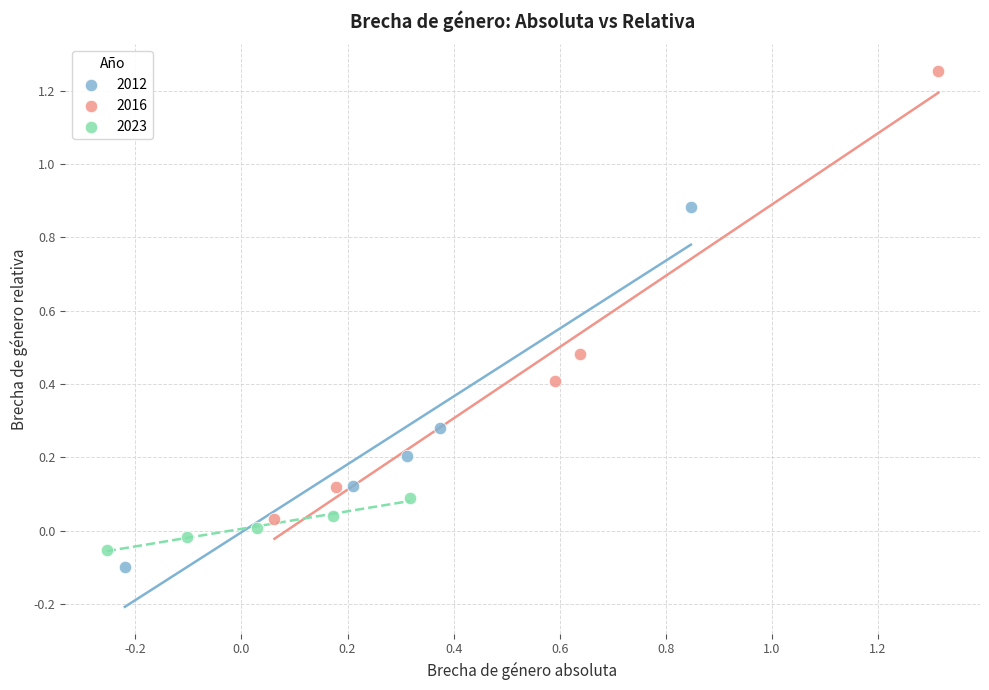

Which series reaches the minimum Y coordinate?

2012